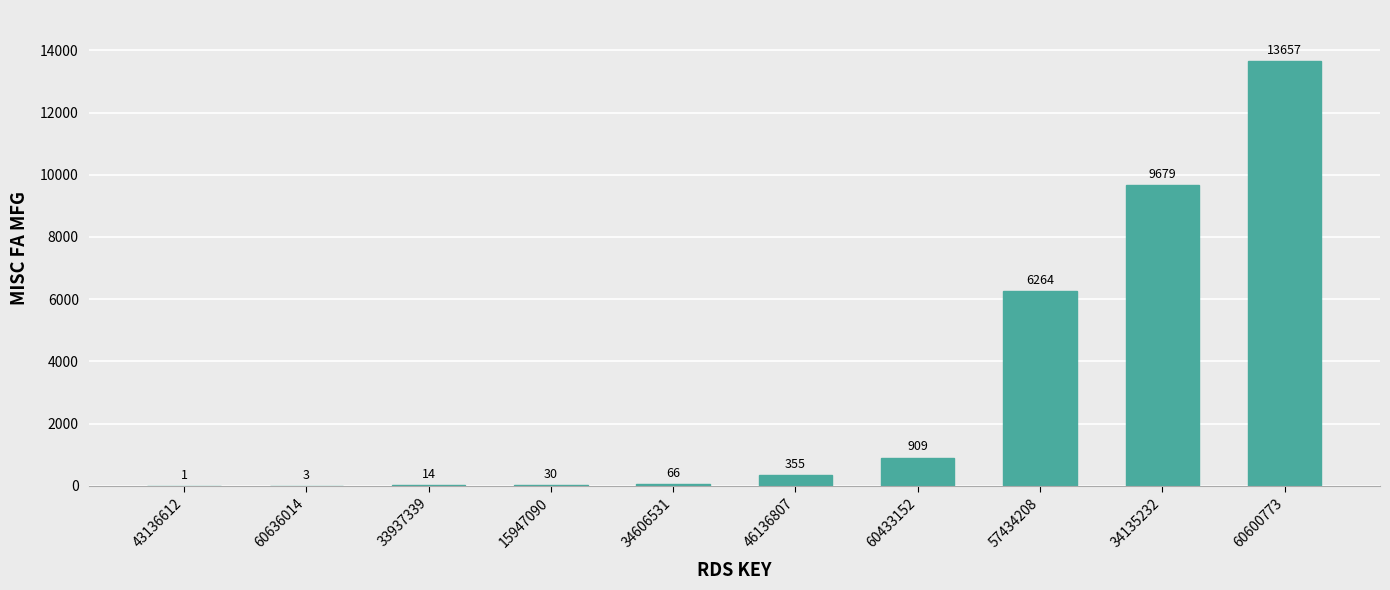

Is it true that the value at 46136807 is 355?

True